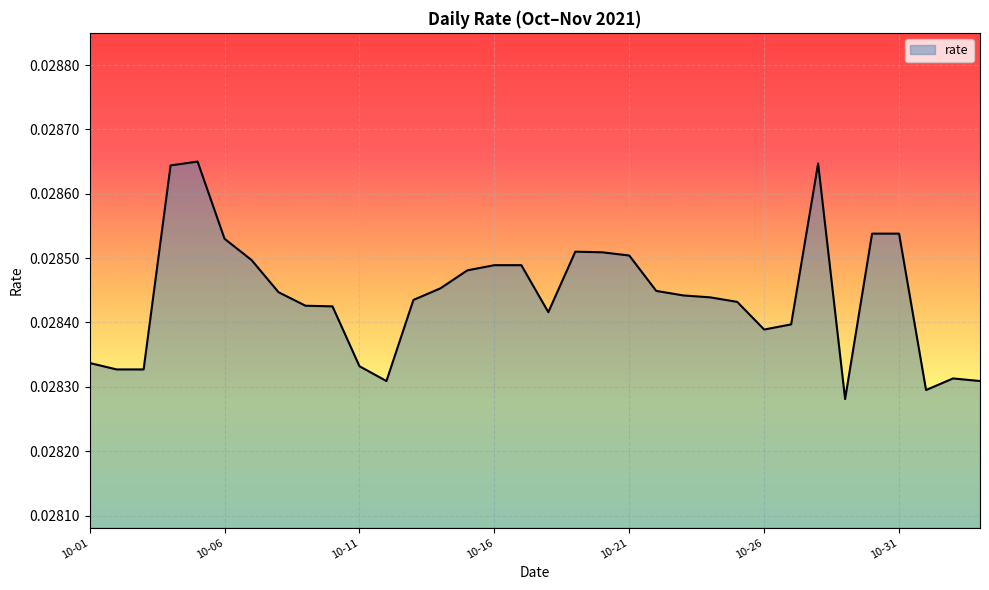

Where is the first local maximum?

2021-10-05